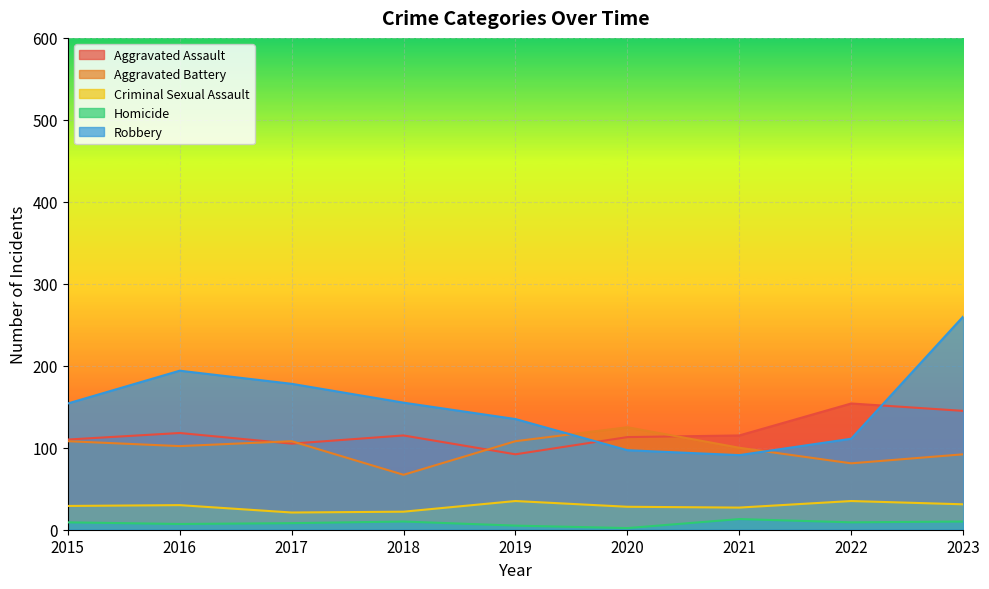

Which series has the largest total across all categories?

Robbery